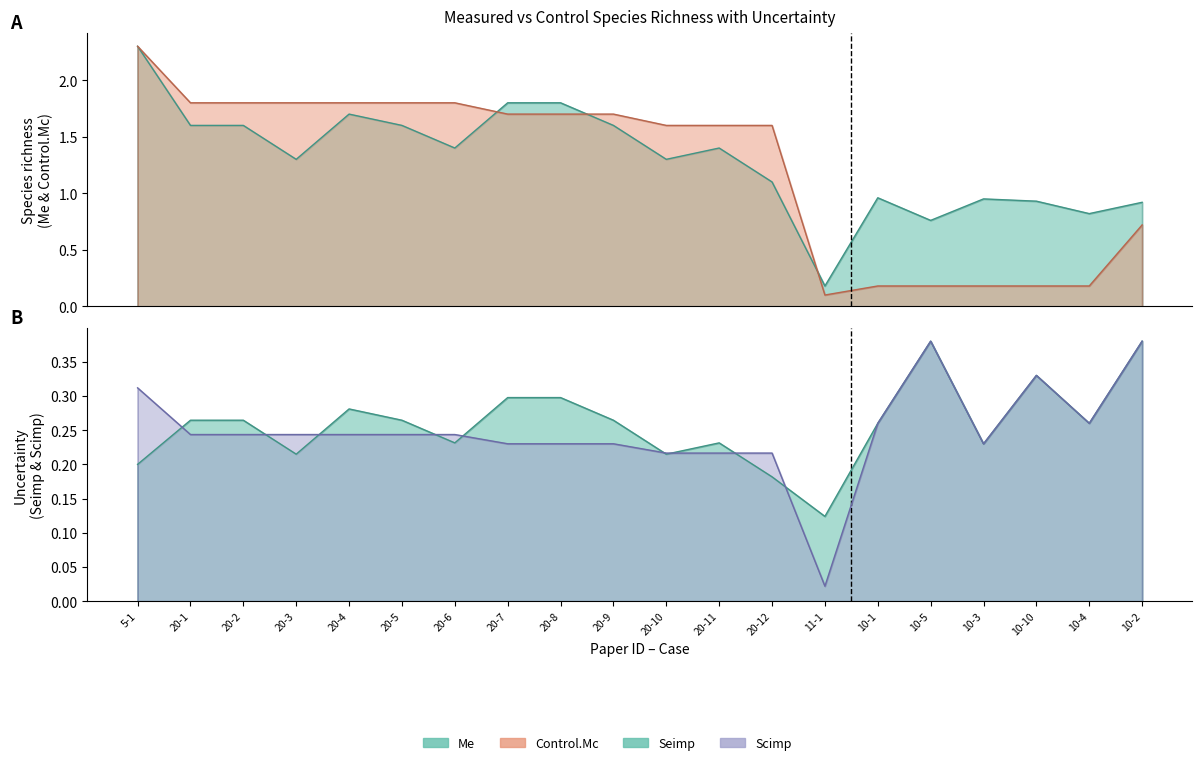

What is the average value of the Control.Mc series?

1.2